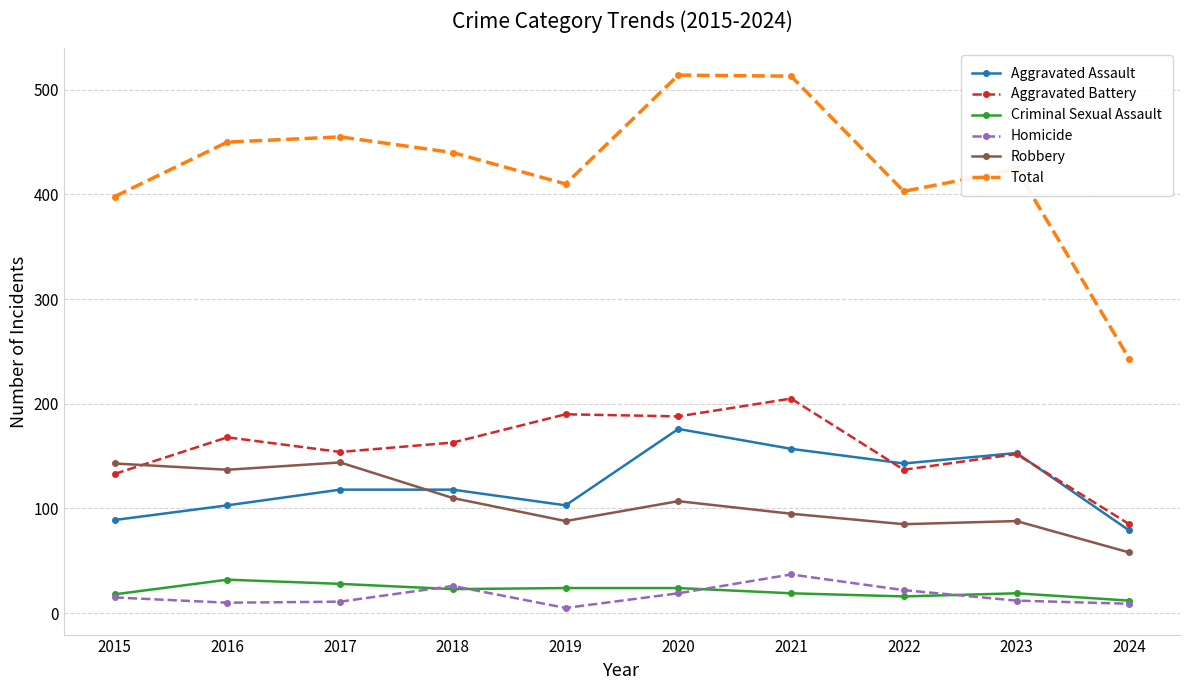

What is the highest value of the Aggravated Assault series?

176